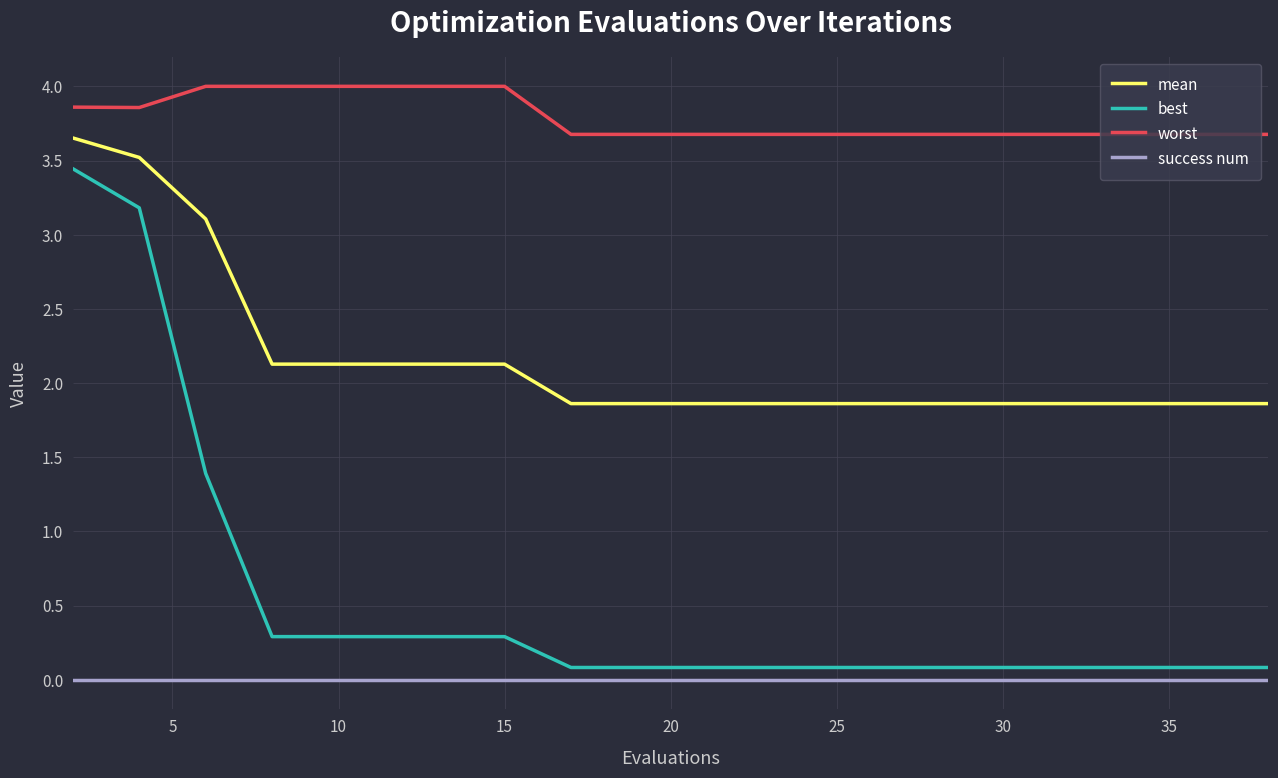

List the series in order of their peak value, highest first.

worst, mean, best, success num